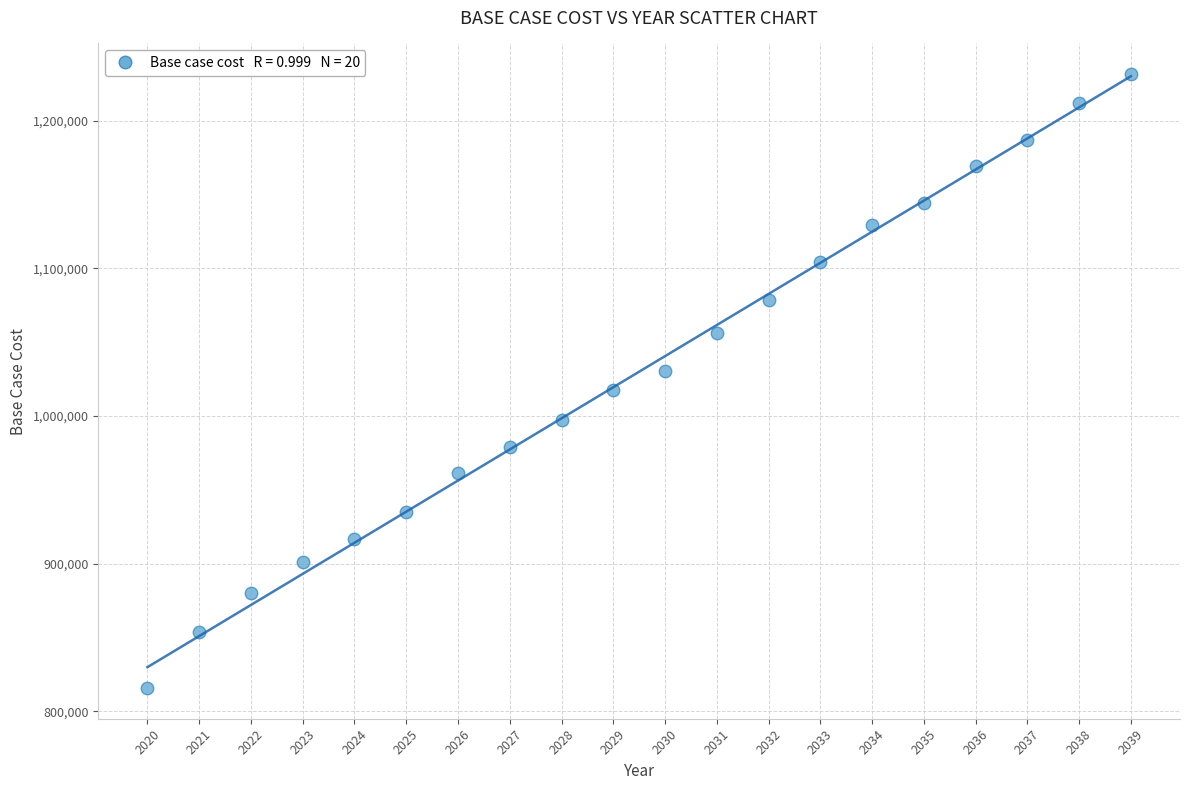

What is the range of Y values (max minus min)?

415913.3